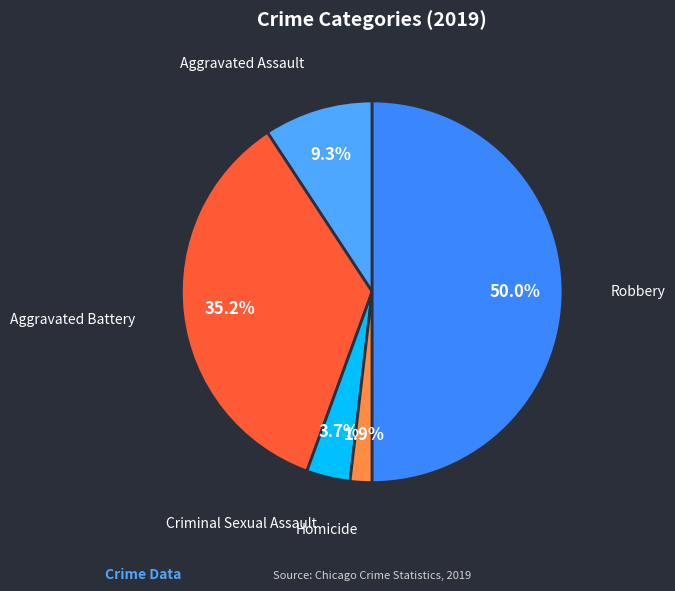

How many segments does this pie chart have?

5